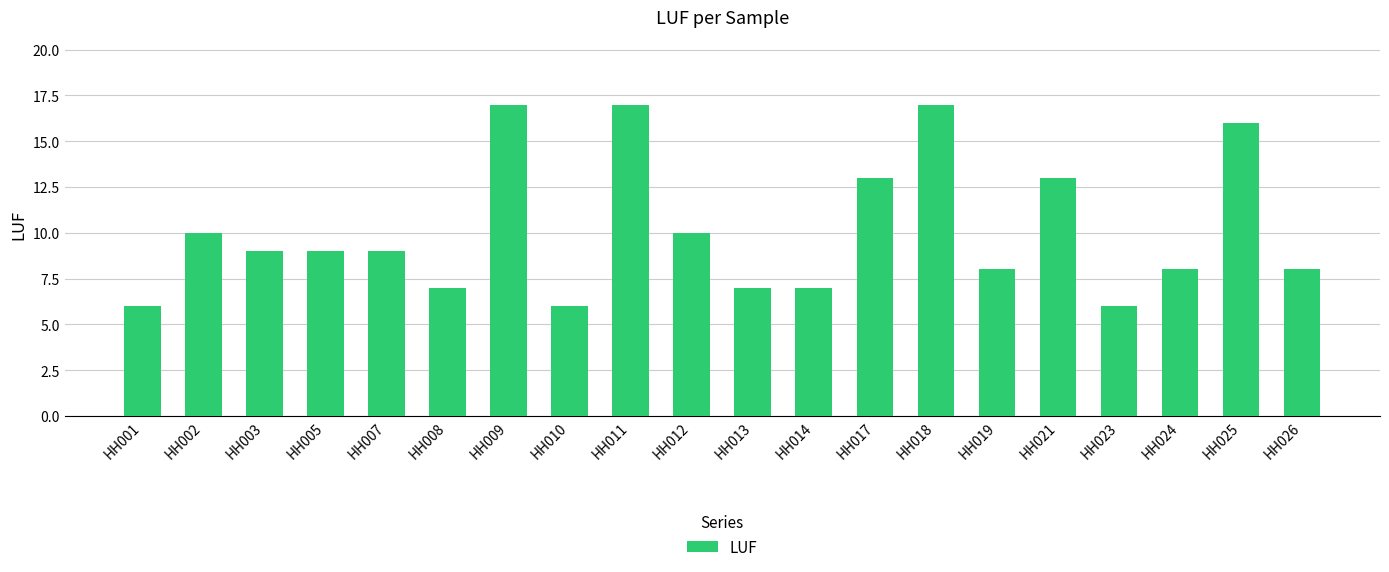

What is the sum of all values?

203